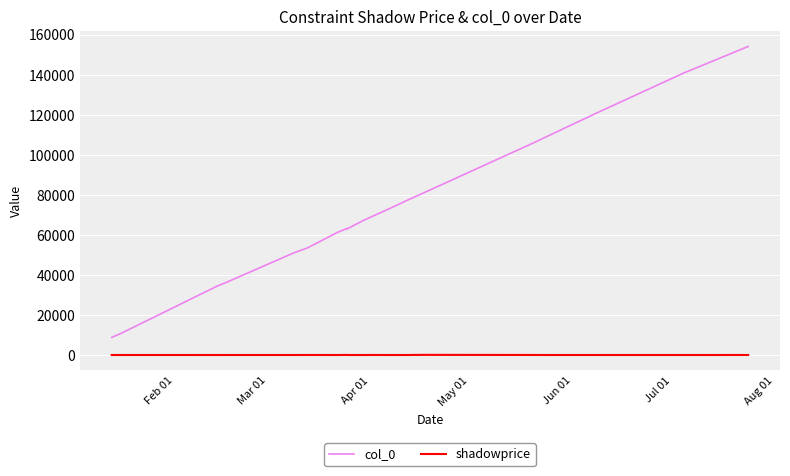

The value of shadowprice at 8 is 27.7. True or false?

False